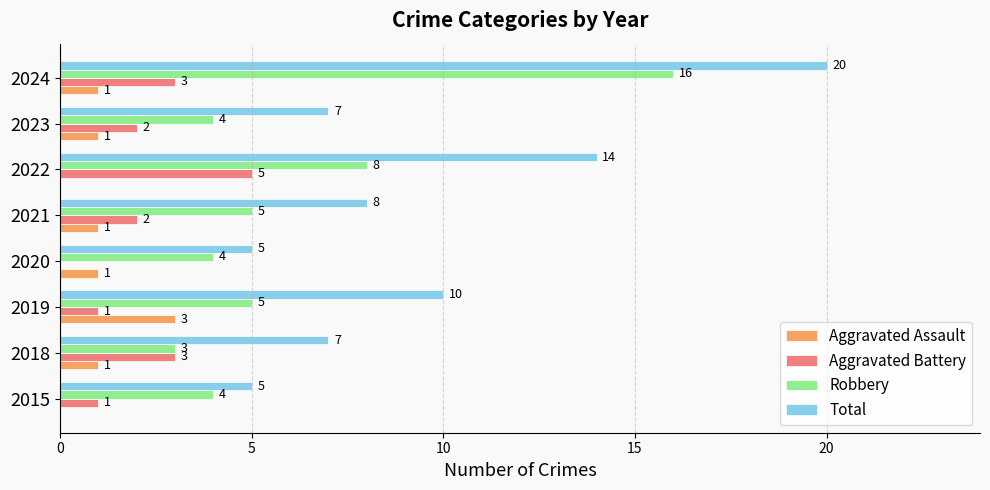

What is the sum of the Total values at 2019 and 2023?

17